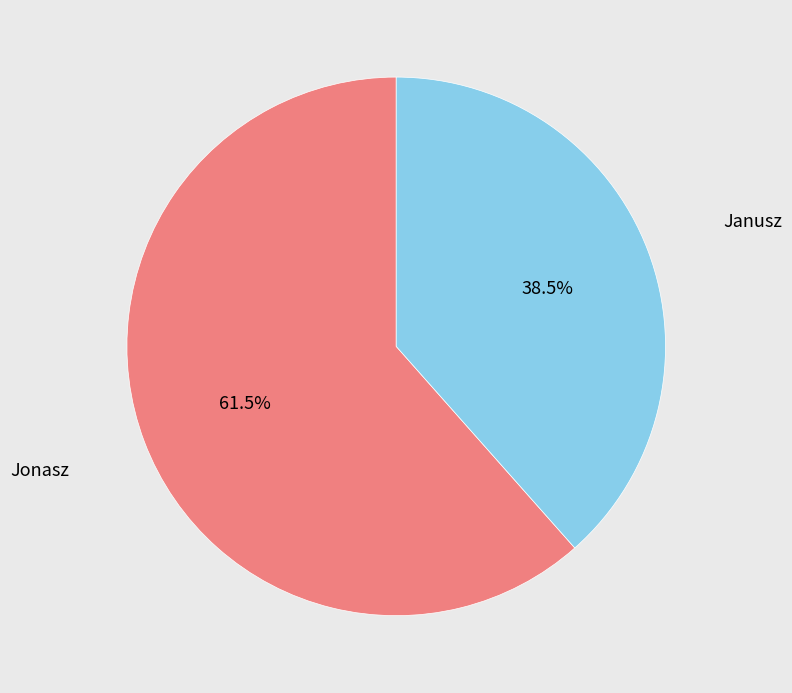

To the nearest percent, what is the difference between the Janusz and Jonasz slice percentages?

23%